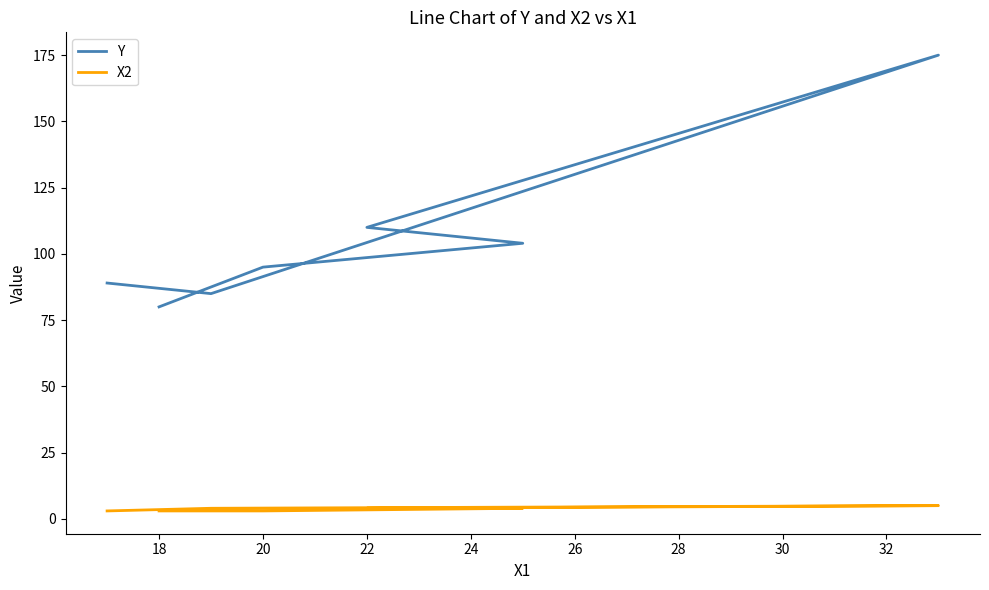

True or false: Y has a value of 244 at 24.

False